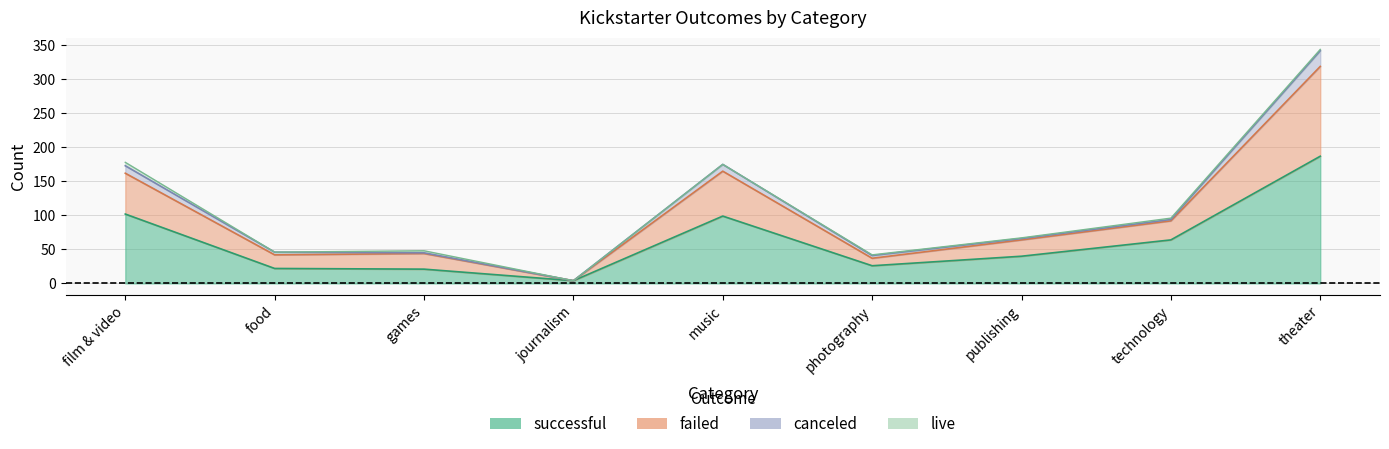

The successful series shows 187 at theater. True or false?

True